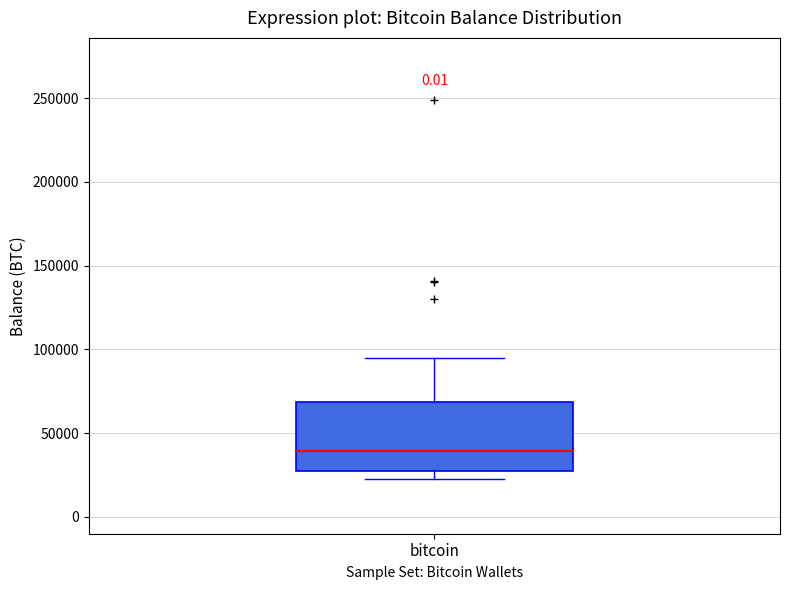

Transcribe this box plot: give where the median line is, the range the box spans, and where the two whiskers end, as read against the y-axis. The values are not printed on the chart, so give them approximately, as read against the axis.

median 40000, box 25000 to 70000, whiskers 25000 (just below the box's lower edge) to 95000